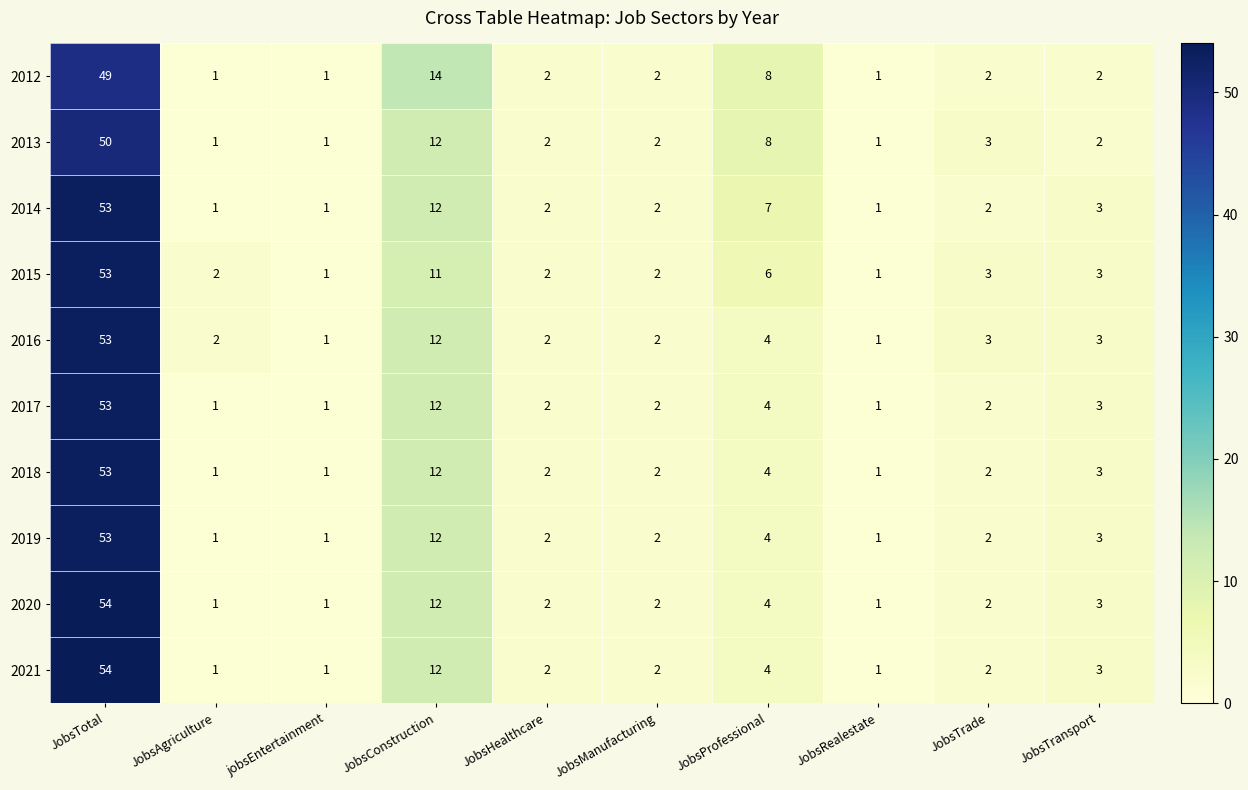

Is the value of 2014 at JobsTrade greater than the value of 2019 at JobsRealestate?

Yes